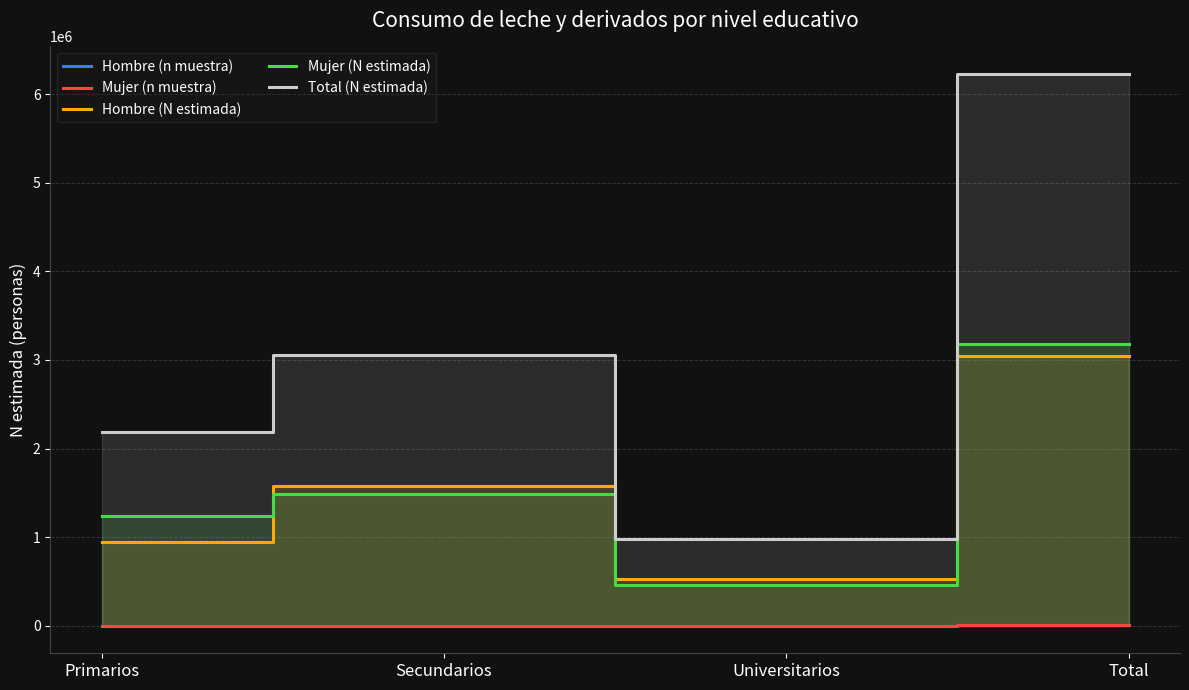

What is the label of the 1st point from the right?

Total